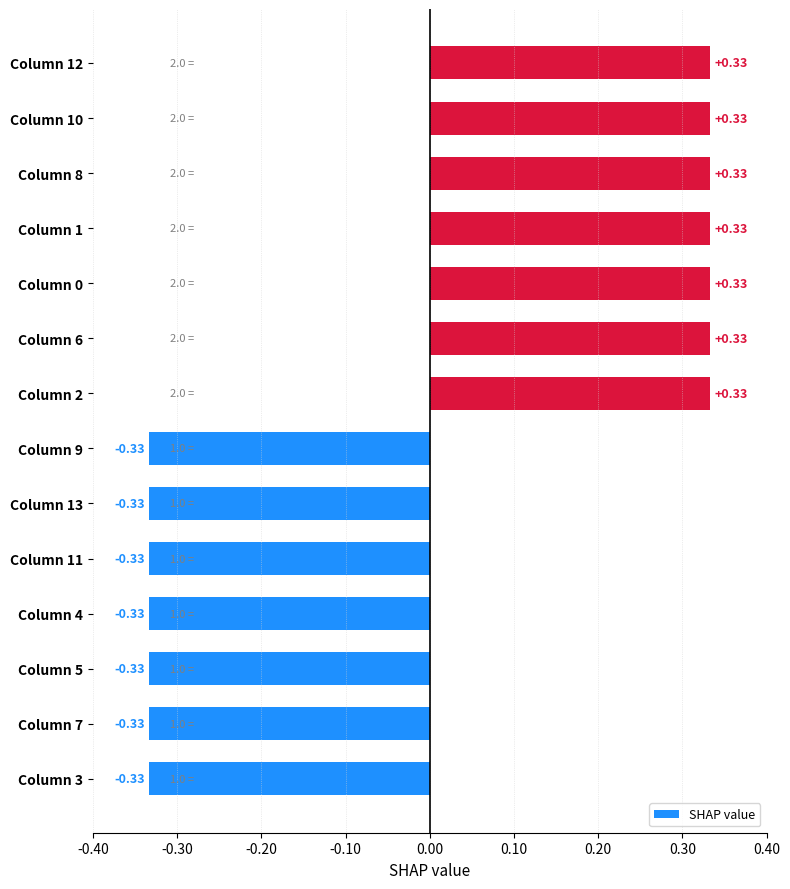

Which has a higher value, Column 2 or Column 7?

Column 2